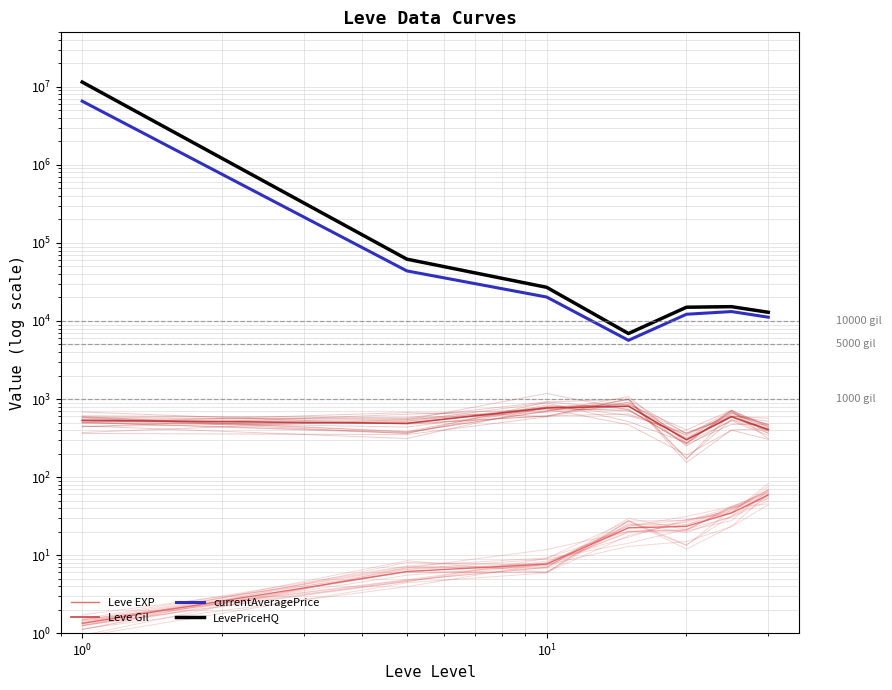

The currentAveragePrice series shows 4596.1 at $\mathdefault{10^{3}}$. True or false?

False